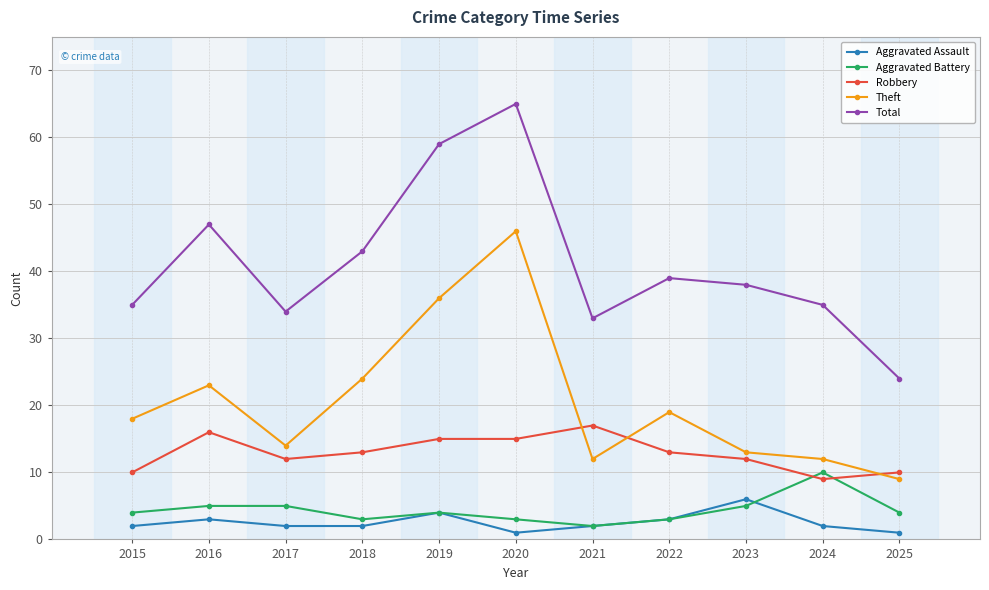

Is it true that Theft equals 14 at 2025?

False